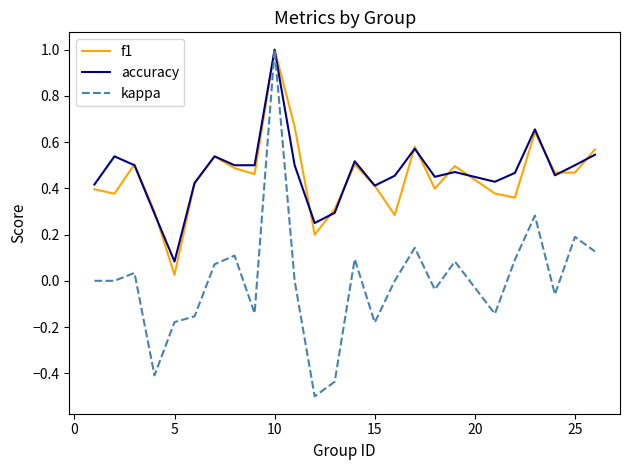

Which series has the widest spread of values?

kappa